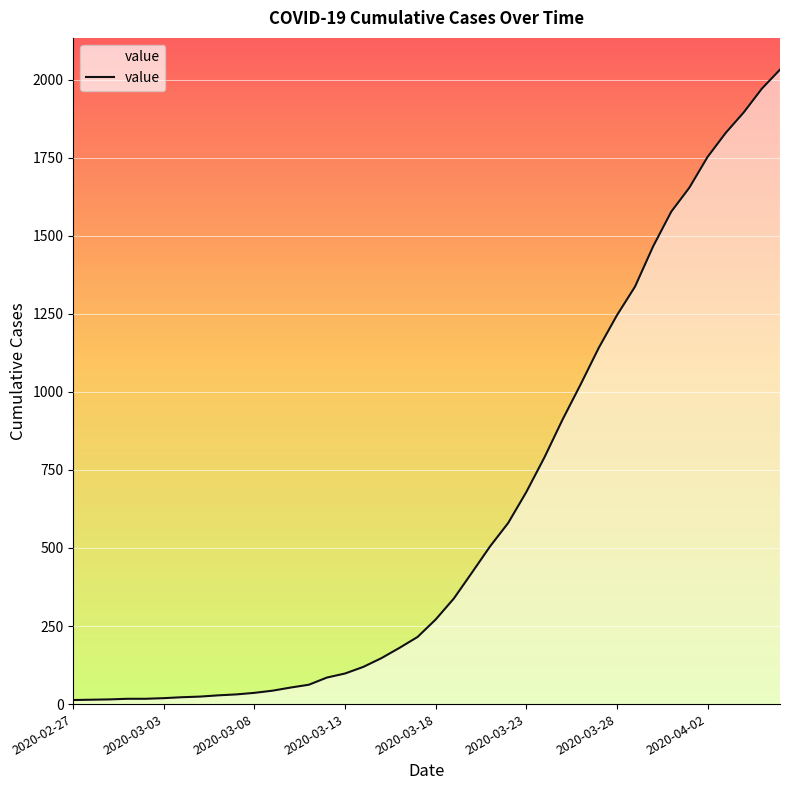

What is the greatest value displayed?

2032